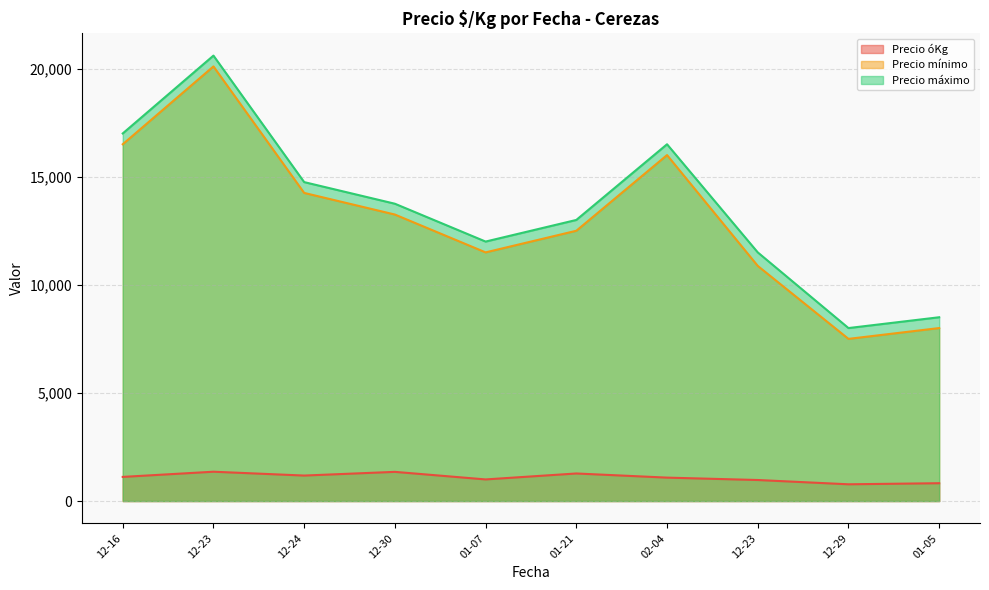

The value of Precio óKg at 2022-01-05 is 775. True or false?

True